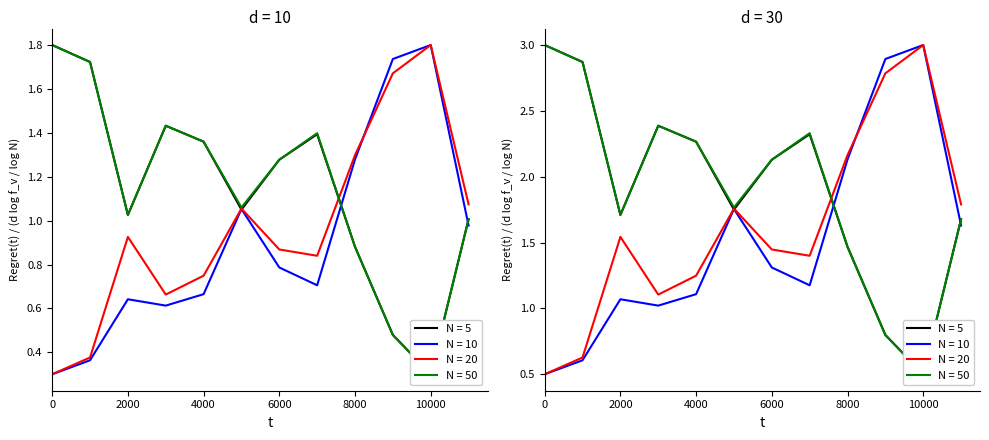

What is the difference between the maximum and minimum values in the N = 20 (Total OpEx) series?

1.5